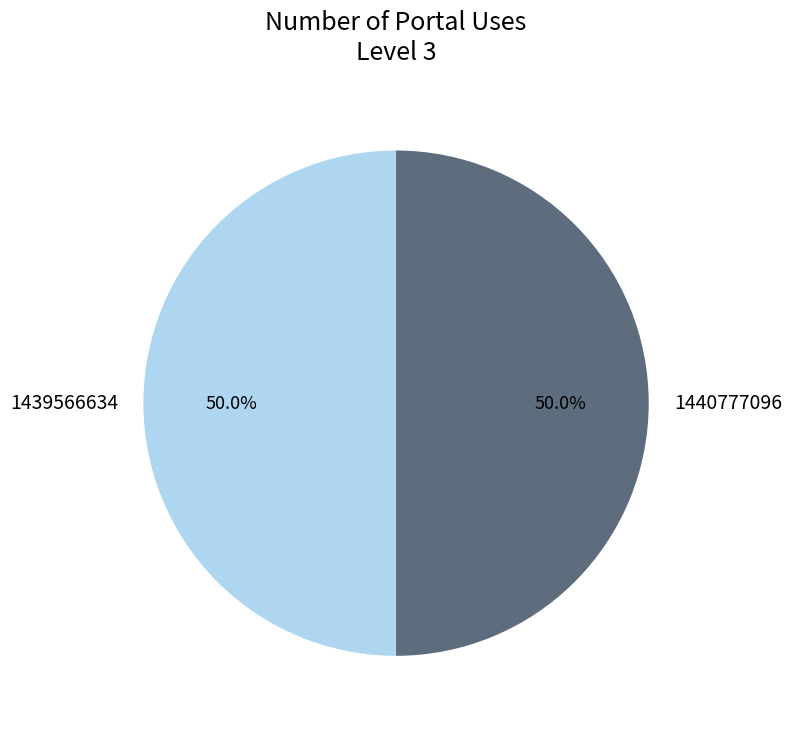

How many slices are in this pie chart?

2